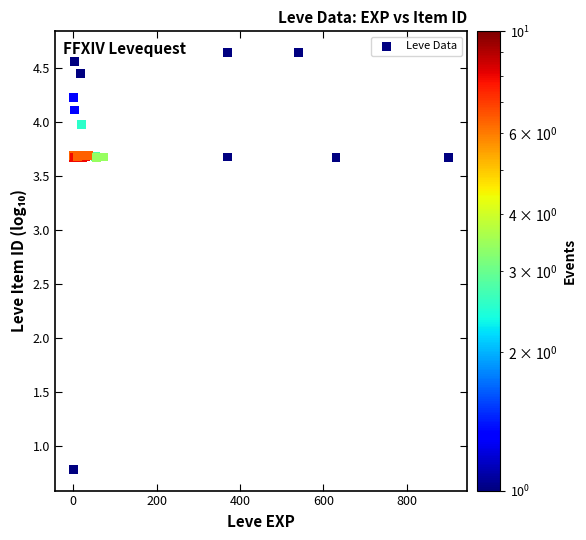

What Y value in the scatter plot is closest to 2?

0.8